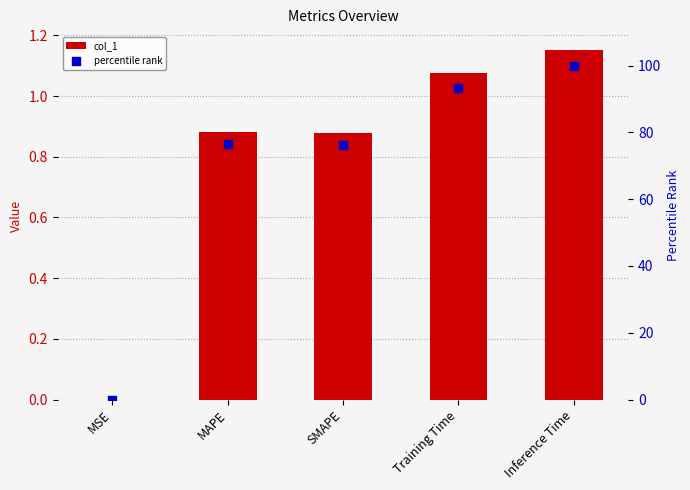

What are all the series names shown in the legend?

col_1, percentile rank